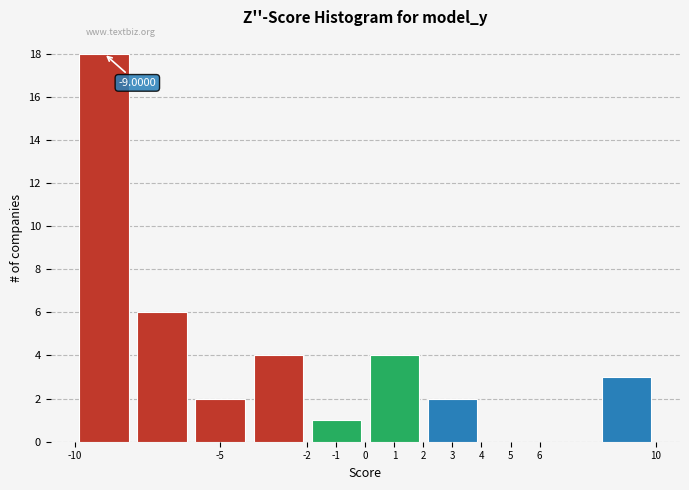

Which range on the x-axis has the tallest bar?

-10 to -8